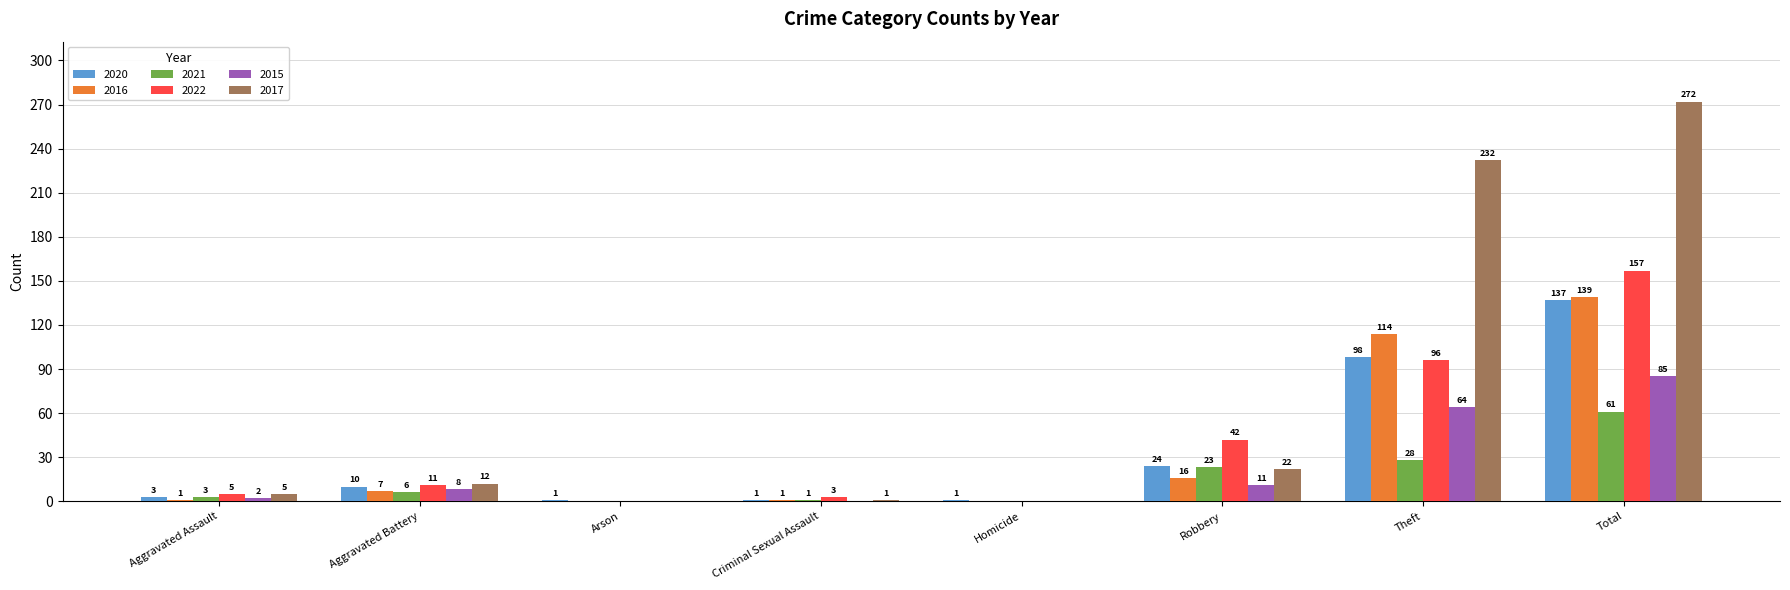

At which category is the sum across all series the highest?

Total